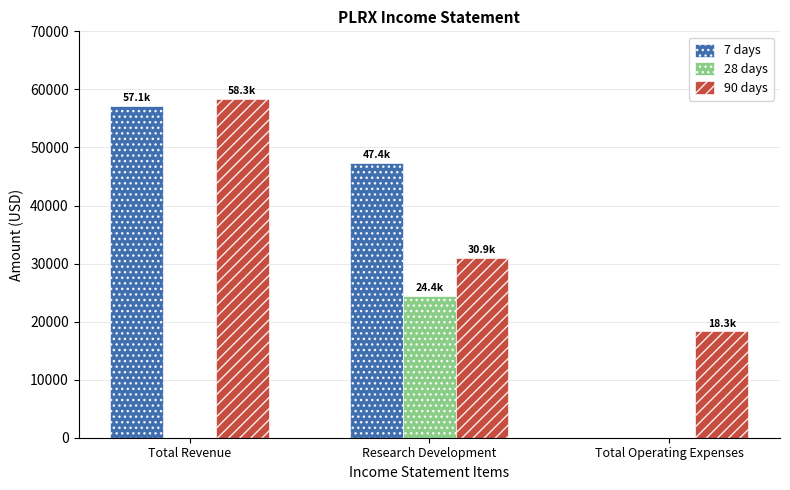

At which label does 90 days reach its peak?

Total Revenue